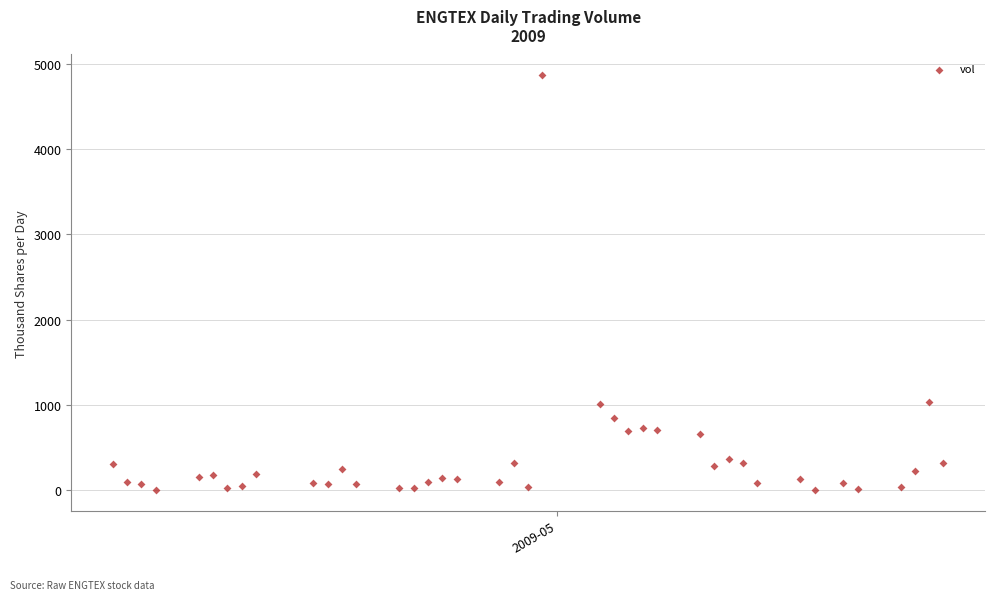

What is the range of X values (max minus min)?

58.0